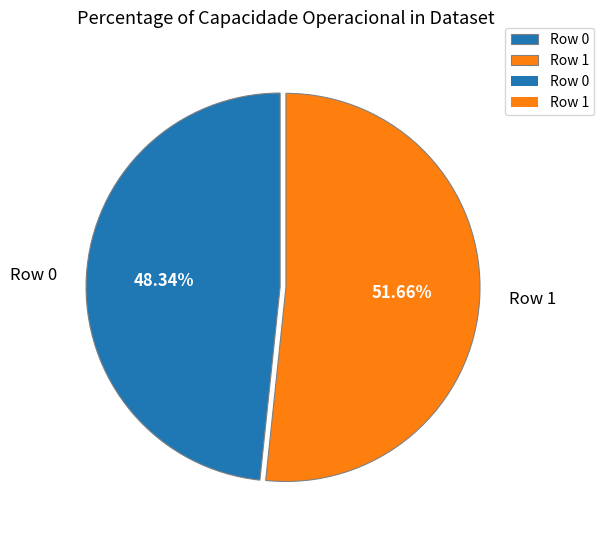

What is the ratio of the value at Row 1 to the value at Row 0?

1.1